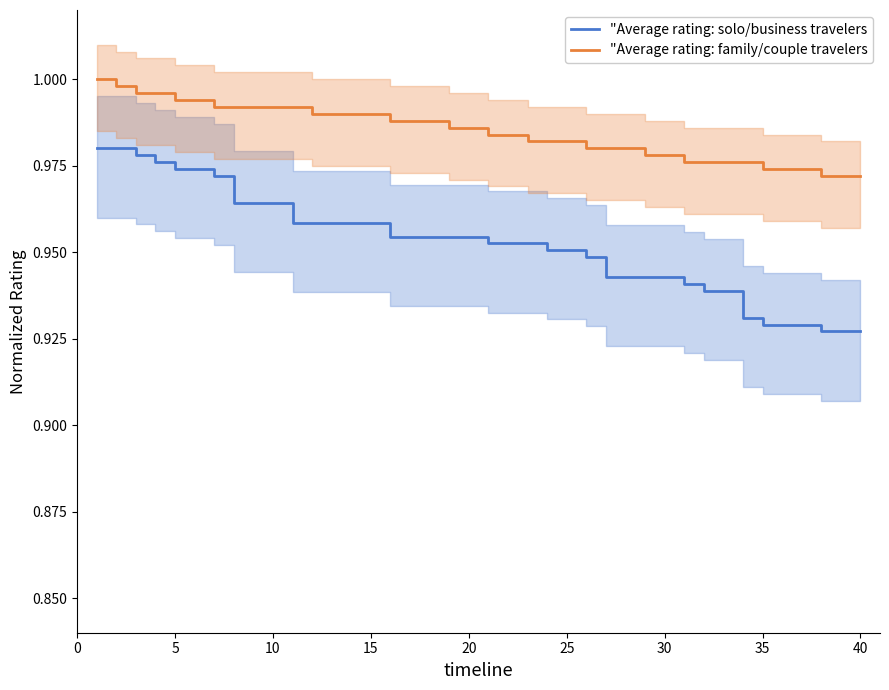

True or false: "Average rating: solo/business travelers and "Average rating: family/couple travelers intersect in this chart.

False